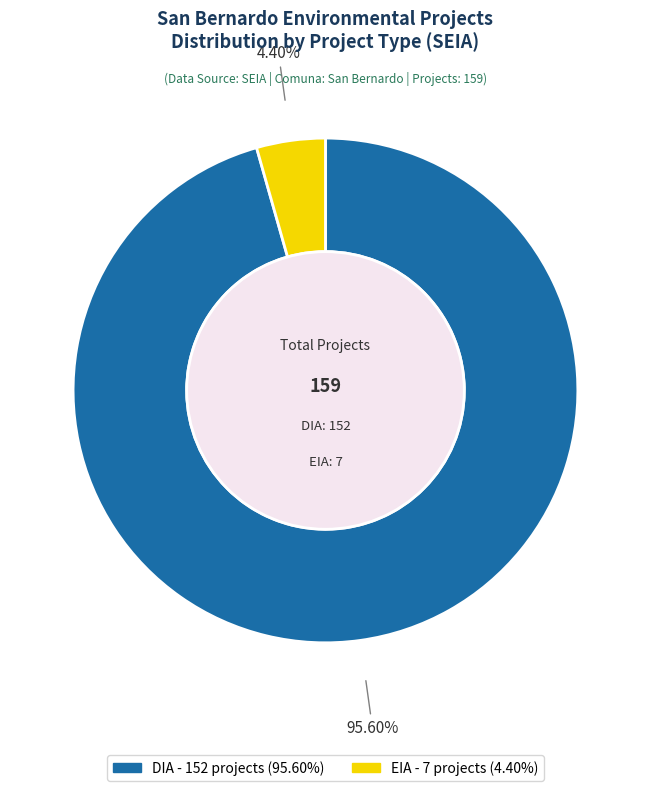

To the nearest percent, what is the combined percentage of DIA and EIA?

100%